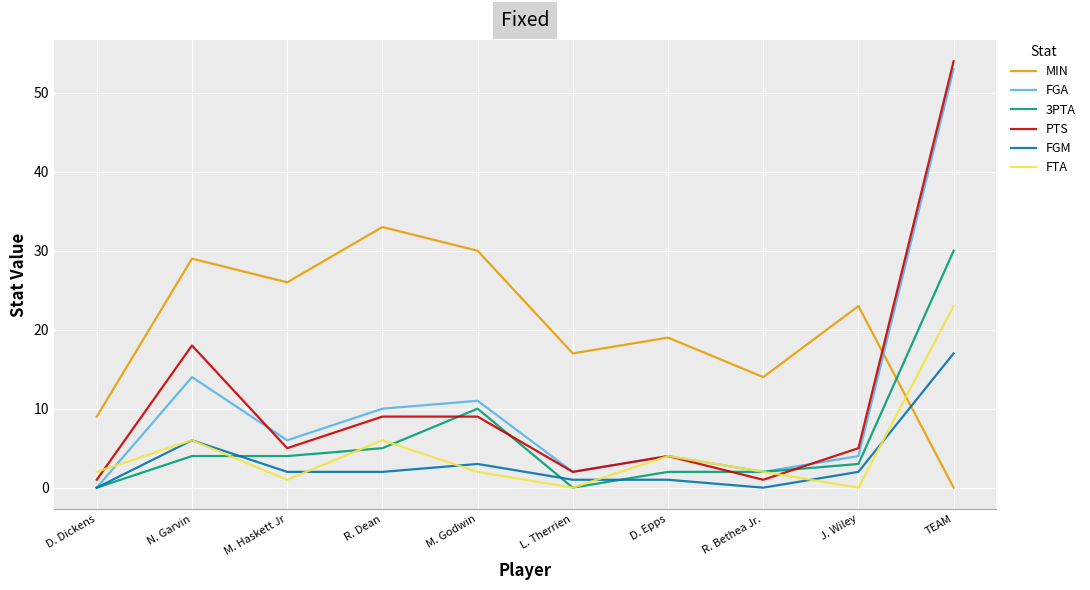

Is it true that FGA equals 2 at L. Therrien?

True